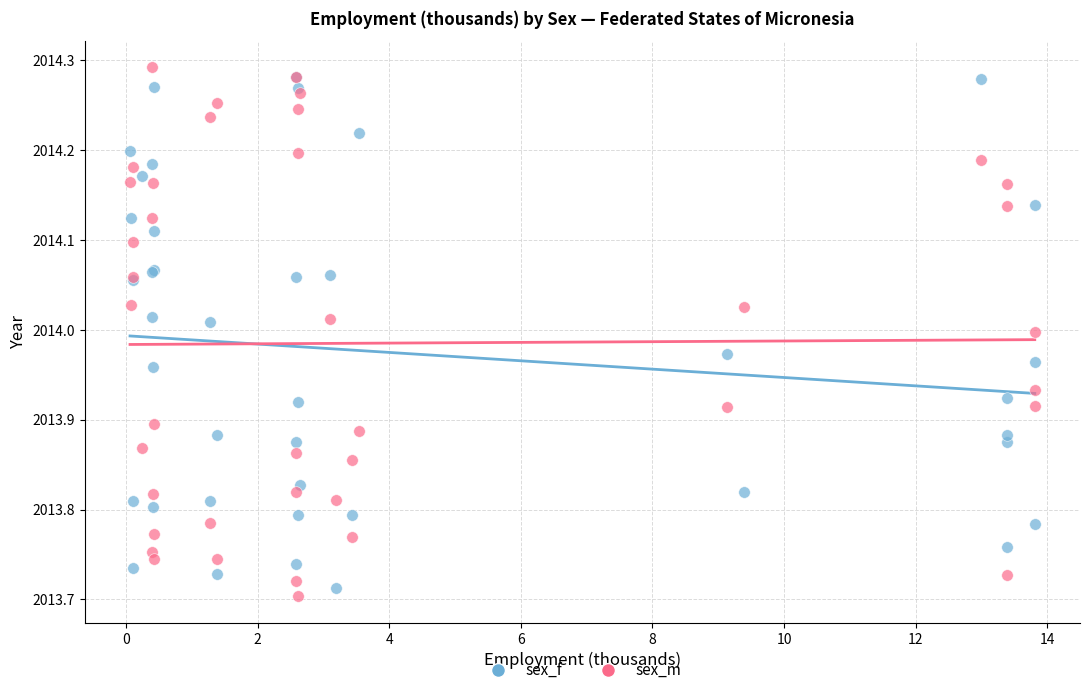

Which series reaches the minimum Y coordinate?

sex_m